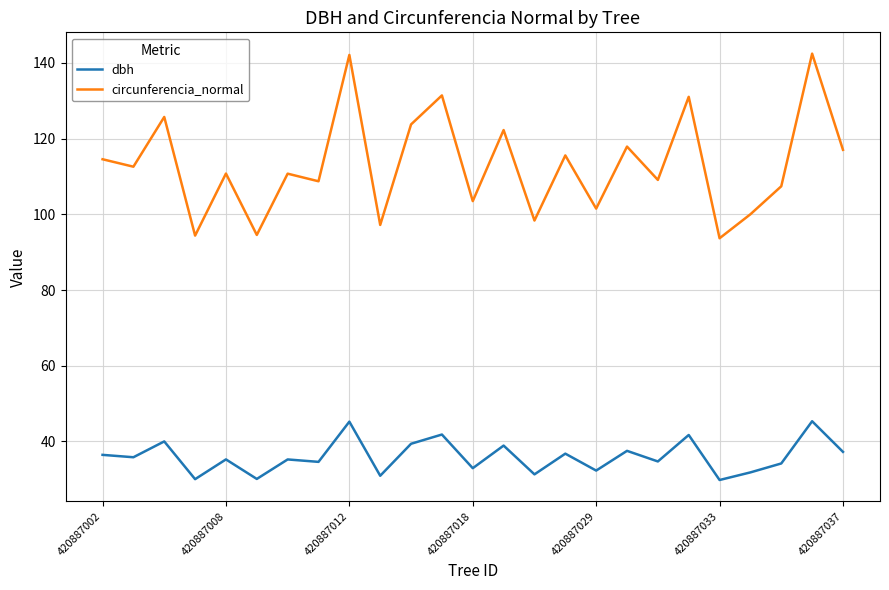

Rank the series by their maximum value, from highest to lowest.

circunferencia_normal, dbh